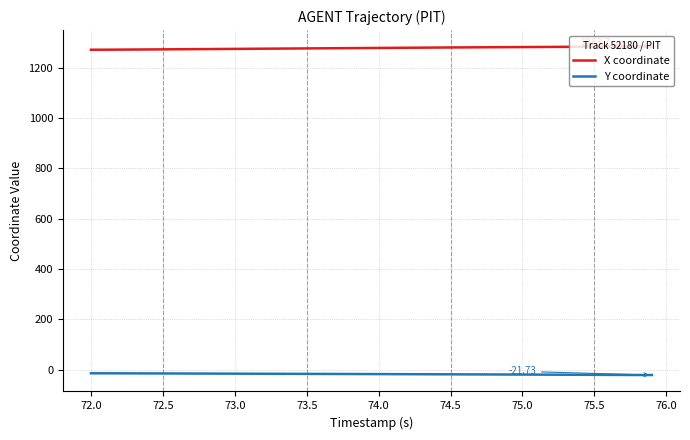

List the series in order of their peak value, highest first.

X coordinate, Y coordinate